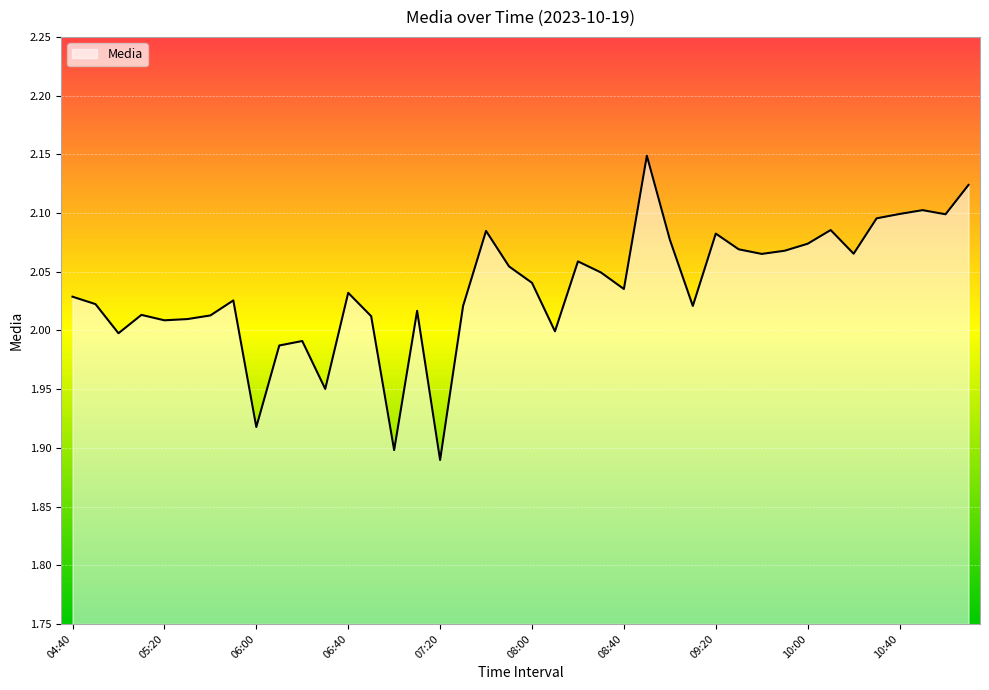

What is the difference between the maximum and minimum values?

0.3